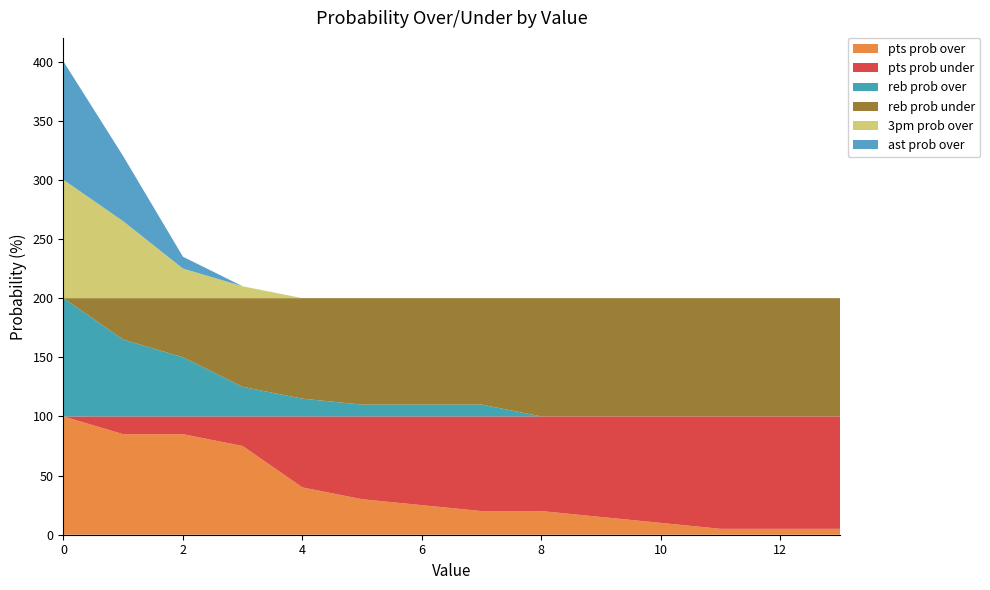

Reading right to left, extract all data points from this chart.

pts prob over: 5	5	5	10	15	20	20	25	30	40	75	85	85	100
pts prob under: 95	95	95	90	85	80	80	75	70	60	25	15	15	0
reb prob over: 0	0	0	0	0	0	10	10	10	15	25	50	65	100
reb prob under: 100	100	100	100	100	100	90	90	90	85	75	50	35	0
3pm prob over: 0	0	0	0	0	0	0	0	0	0	10	25	65	100
ast prob over: 0	0	0	0	0	0	0	0	0	0	0	10	55	100